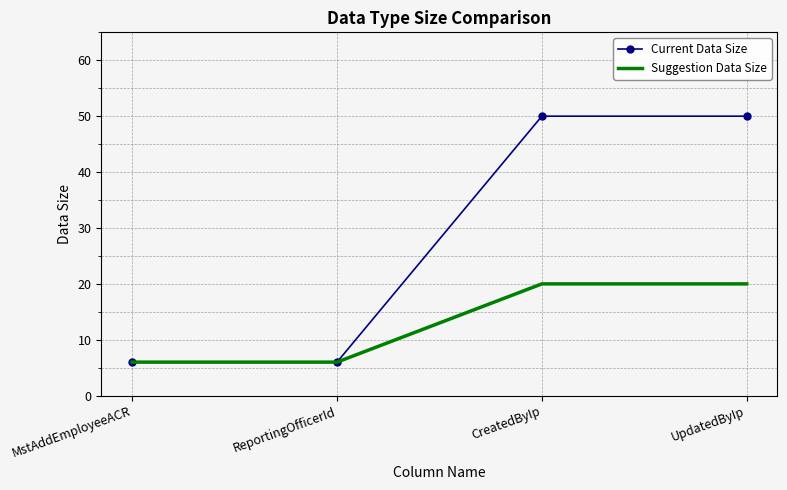

Which series changed the most between ReportingOfficerId and UpdatedByIp?

Current Data Size